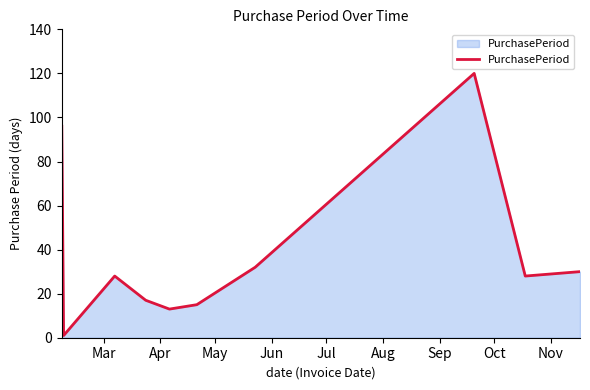

What is the greatest value displayed?

120